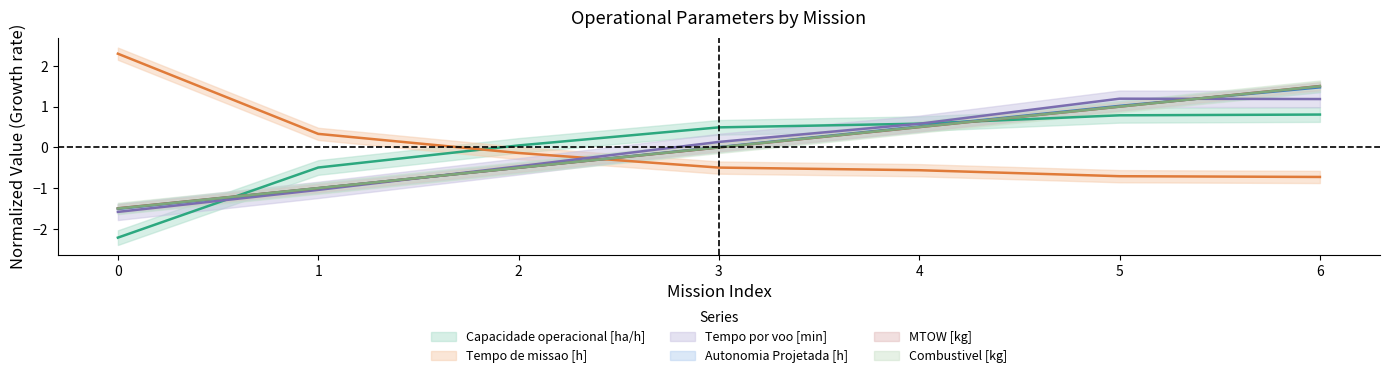

Where is Capacidade operacional [ha/h] nearest to the value 0?

2